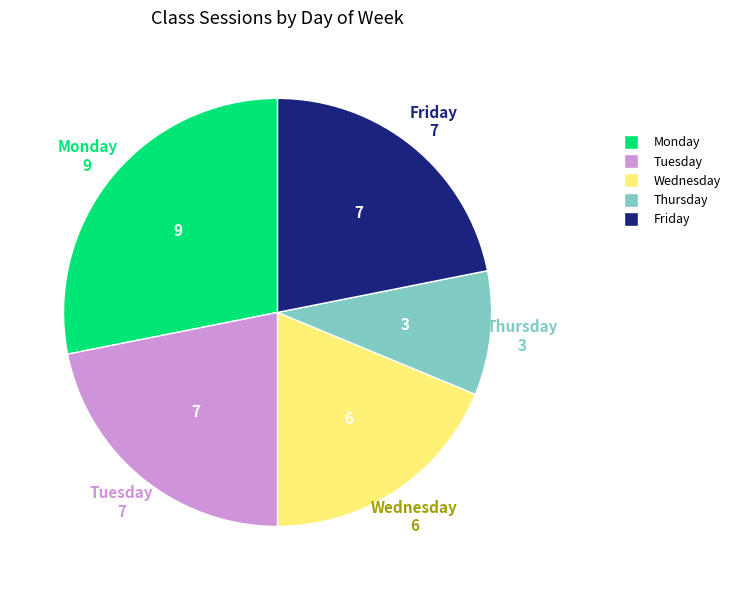

True or false: Monday accounts for 36% of the total.

False